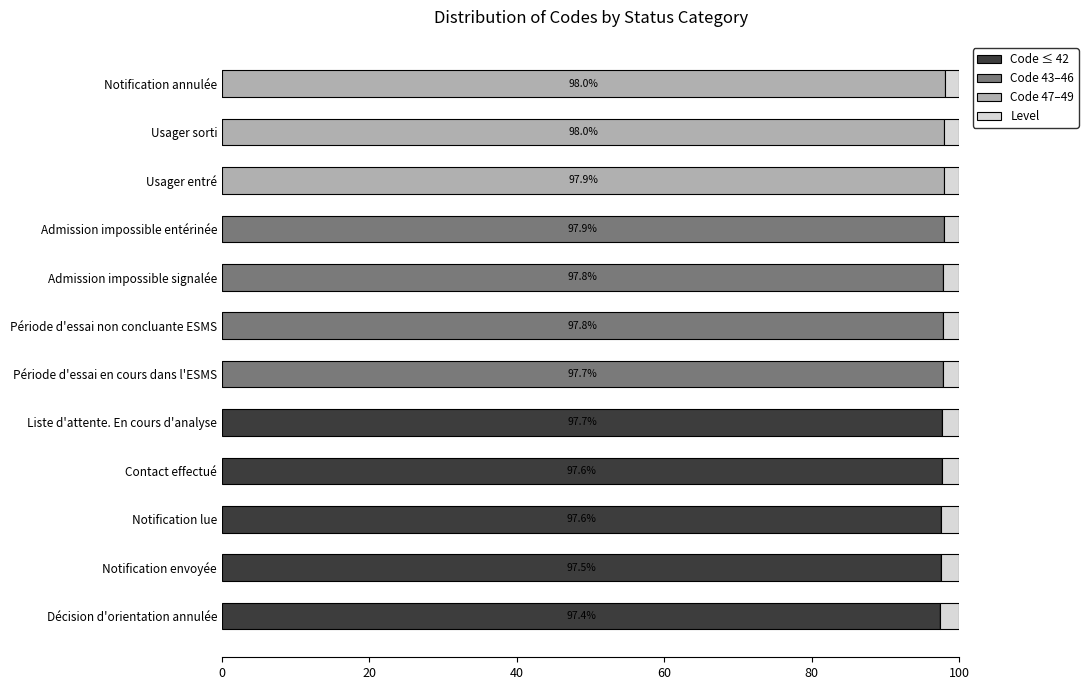

What is the sum of all Code ≤ 42 values?

487.7